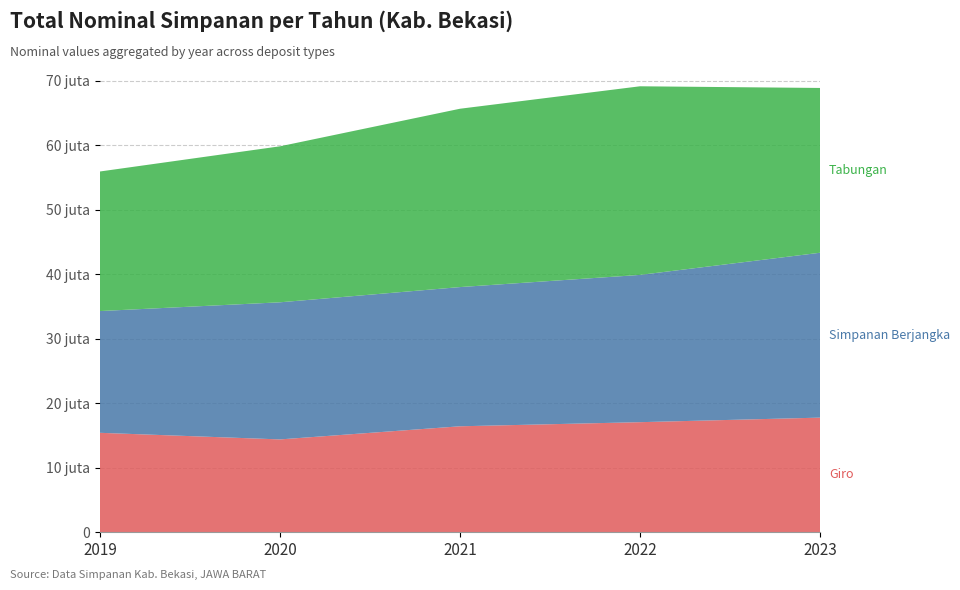

Which series has the widest spread of values?

Tabungan